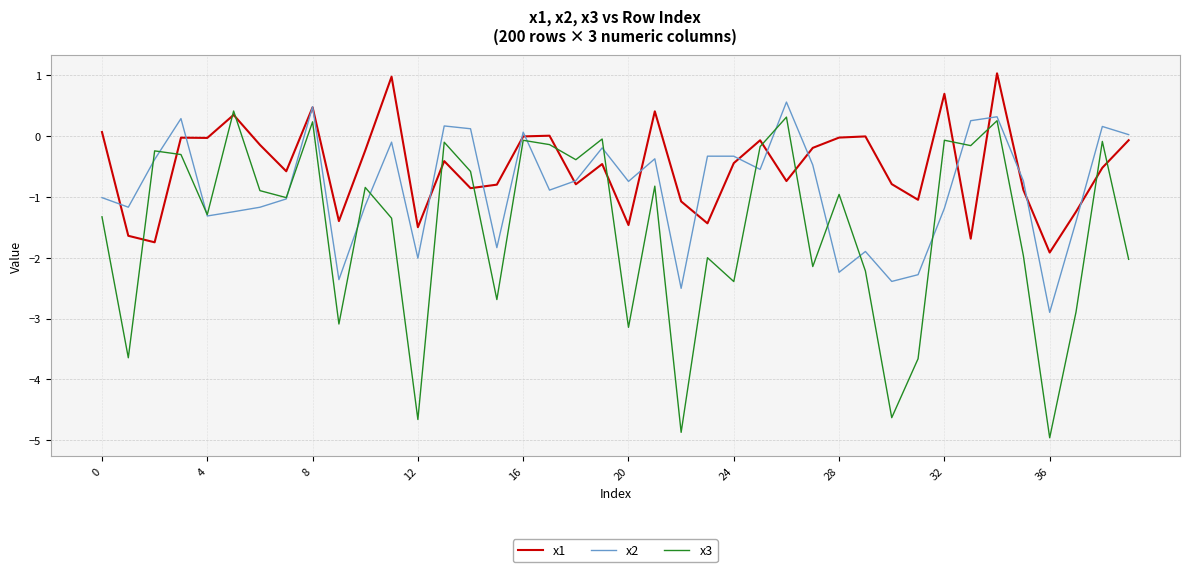

Which series has the largest total across all categories?

x1